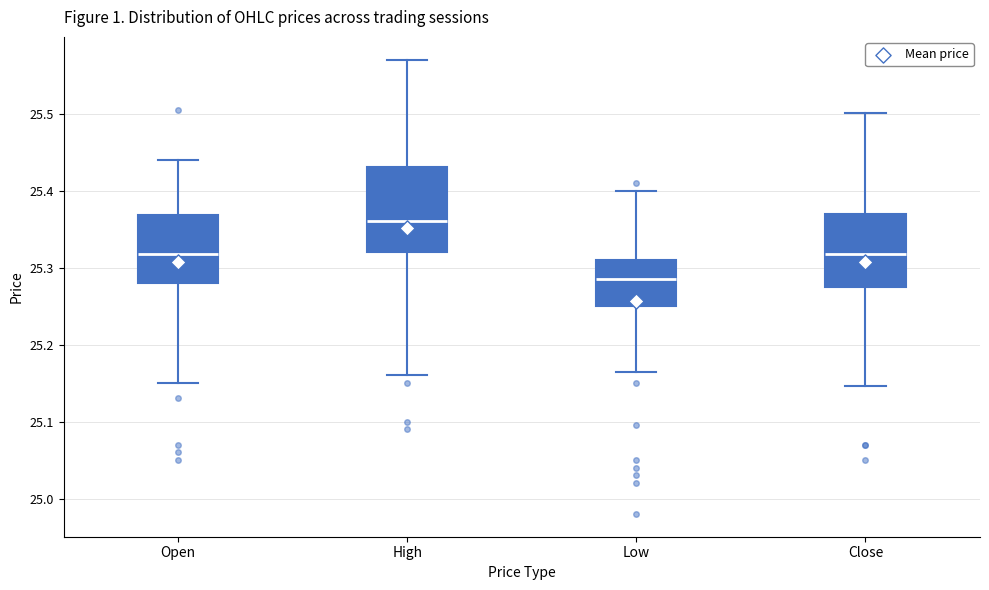

Reading left to right, read every box against the y-axis: the position of its median line, the range the box covers, and the ends of its whiskers. The values are not printed on the chart, so give them approximately, as read against the axis.

Open: median 25.32, box 25.28 to 25.37, whiskers 25.15 to 25.44
High: median 25.36, box 25.32 to 25.43, whiskers 25.16 to 25.57
Low: median 25.29, box 25.25 to 25.31, whiskers 25.17 to 25.40
Close: median 25.32, box 25.27 to 25.37, whiskers 25.15 to 25.50